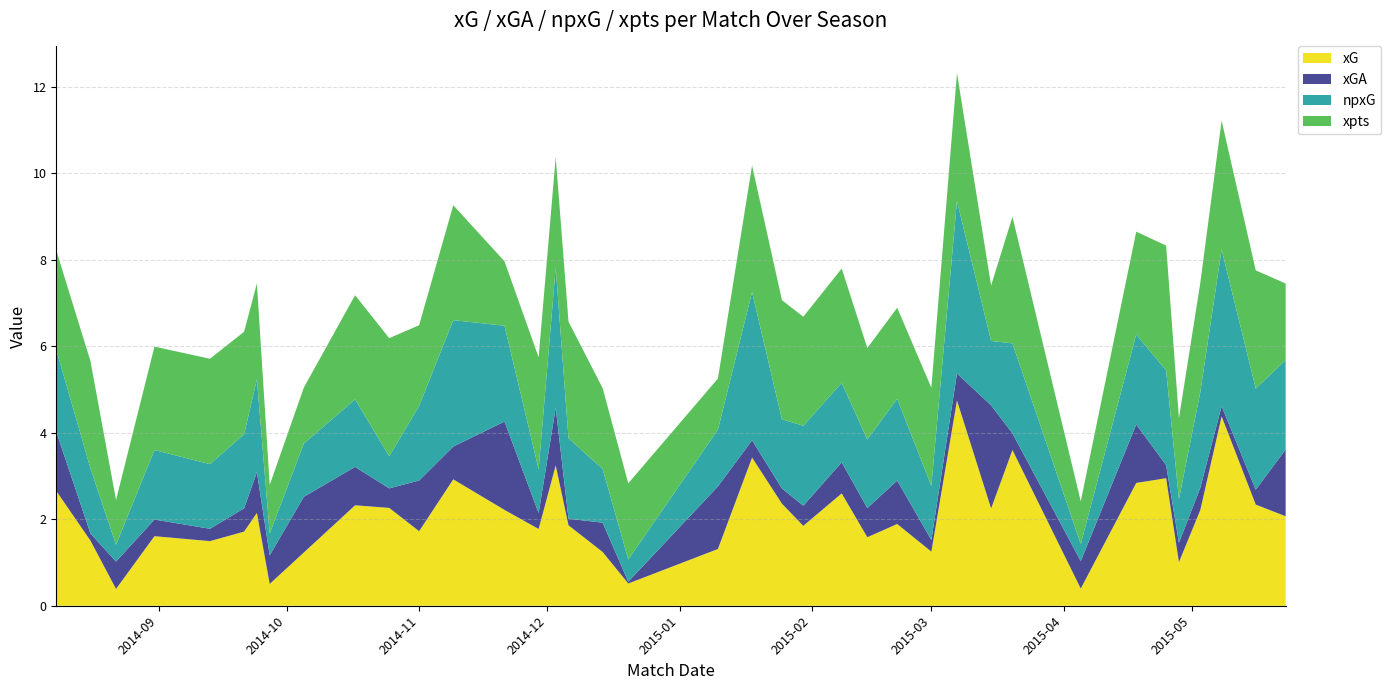

Reading left to right, extract all data points from this chart.

xG: 2014-08-08=2.7	2014-08-16=1.5	2014-08-22=0.4	2014-08-31=1.6	2014-09-13=1.5	2014-09-21=1.7	2014-09-24=2.1	2014-09-27=0.5	2014-10-05=1.2	2014-10-17=2.3	2014-10-25=2.3	2014-11-01=1.7	2014-11-09=2.9	2014-11-21=2.2	2014-11-29=1.8	2014-12-03=3.2	2014-12-06=1.9	2014-12-14=1.2	2014-12-20=0.5	2015-01-10=1.3	2015-01-18=3.4	2015-01-25=2.4	2015-01-30=1.8	2015-02-08=2.6	2015-02-14=1.6	2015-02-21=1.9	2015-03-01=1.3	2015-03-07=4.7	2015-03-15=2.2	2015-03-20=3.6	2015-04-05=0.4	2015-04-18=2.8	2015-04-25=2.9	2015-04-28=1.0	2015-05-03=2.2	2015-05-08=4.4	2015-05-16=2.3	2015-05-23=2.1
xGA: 2014-08-08=1.4	2014-08-16=0.2	2014-08-22=0.6	2014-08-31=0.4	2014-09-13=0.3	2014-09-21=0.5	2014-09-24=0.9	2014-09-27=0.7	2014-10-05=1.3	2014-10-17=0.9	2014-10-25=0.5	2014-11-01=1.2	2014-11-09=0.8	2014-11-21=2.0	2014-11-29=0.4	2014-12-03=1.3	2014-12-06=0.2	2014-12-14=0.7	2014-12-20=0.0	2015-01-10=1.4	2015-01-18=0.4	2015-01-25=0.4	2015-01-30=0.5	2015-02-08=0.7	2015-02-14=0.7	2015-02-21=1.0	2015-03-01=0.3	2015-03-07=0.6	2015-03-15=2.4	2015-03-20=0.4	2015-04-05=0.6	2015-04-18=1.4	2015-04-25=0.3	2015-04-28=0.4	2015-05-03=0.5	2015-05-08=0.2	2015-05-16=0.3	2015-05-23=1.5
npxG: 2014-08-08=1.9	2014-08-16=1.5	2014-08-22=0.4	2014-08-31=1.6	2014-09-13=1.5	2014-09-21=1.7	2014-09-24=2.1	2014-09-27=0.5	2014-10-05=1.2	2014-10-17=1.6	2014-10-25=0.7	2014-11-01=1.7	2014-11-09=2.9	2014-11-21=2.2	2014-11-29=1.0	2014-12-03=3.2	2014-12-06=1.9	2014-12-14=1.2	2014-12-20=0.5	2015-01-10=1.3	2015-01-18=3.4	2015-01-25=1.6	2015-01-30=1.8	2015-02-08=1.8	2015-02-14=1.6	2015-02-21=1.9	2015-03-01=1.3	2015-03-07=4.0	2015-03-15=1.5	2015-03-20=2.1	2015-04-05=0.4	2015-04-18=2.1	2015-04-25=2.2	2015-04-28=1.0	2015-05-03=2.2	2015-05-08=3.6	2015-05-16=2.3	2015-05-23=2.1
xpts: 2014-08-08=2.3	2014-08-16=2.5	2014-08-22=1.0	2014-08-31=2.4	2014-09-13=2.4	2014-09-21=2.4	2014-09-24=2.2	2014-09-27=1.1	2014-10-05=1.3	2014-10-17=2.4	2014-10-25=2.7	2014-11-01=1.9	2014-11-09=2.7	2014-11-21=1.5	2014-11-29=2.6	2014-12-03=2.6	2014-12-06=2.7	2014-12-14=1.9	2014-12-20=1.8	2015-01-10=1.2	2015-01-18=2.9	2015-01-25=2.8	2015-01-30=2.5	2015-02-08=2.6	2015-02-14=2.1	2015-02-21=2.1	2015-03-01=2.3	2015-03-07=3.0	2015-03-15=1.3	2015-03-20=2.9	2015-04-05=1.0	2015-04-18=2.4	2015-04-25=2.9	2015-04-28=1.9	2015-05-03=2.5	2015-05-08=3.0	2015-05-16=2.7	2015-05-23=1.8